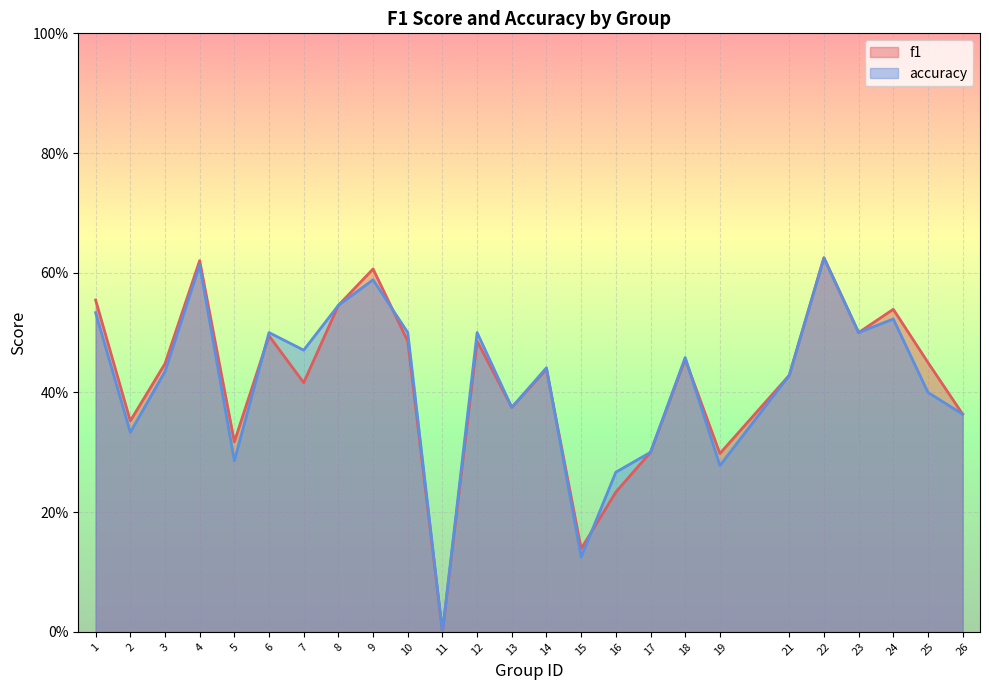

Which label corresponds to the largest value in the chart?

22